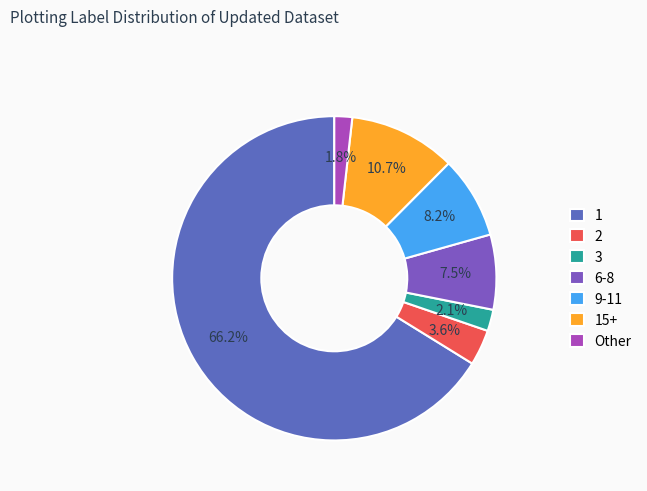

Does any single category account for the majority?

Yes